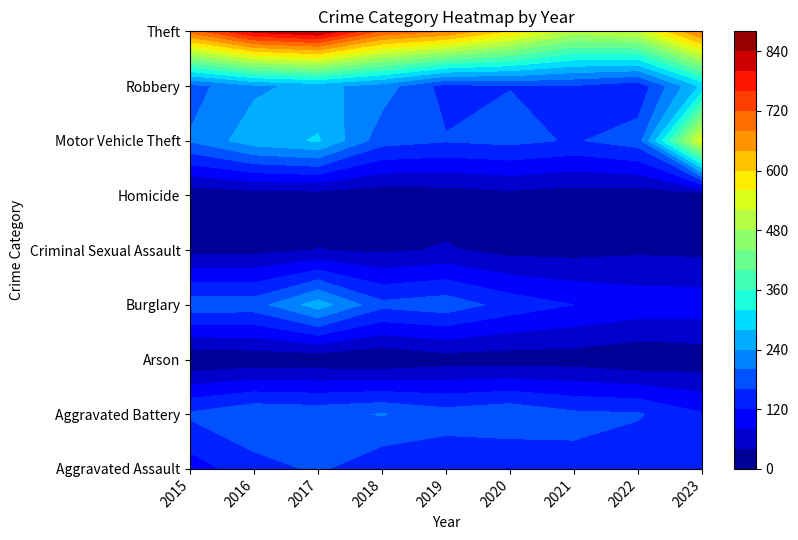

What is the total value across all series at 2022?

1286